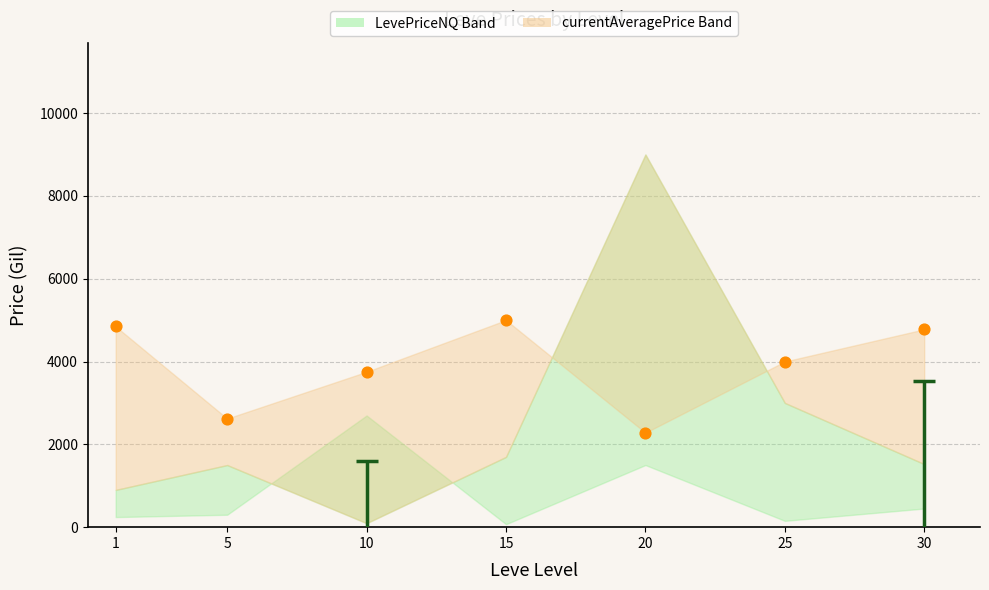

What is the average X value?

15.1